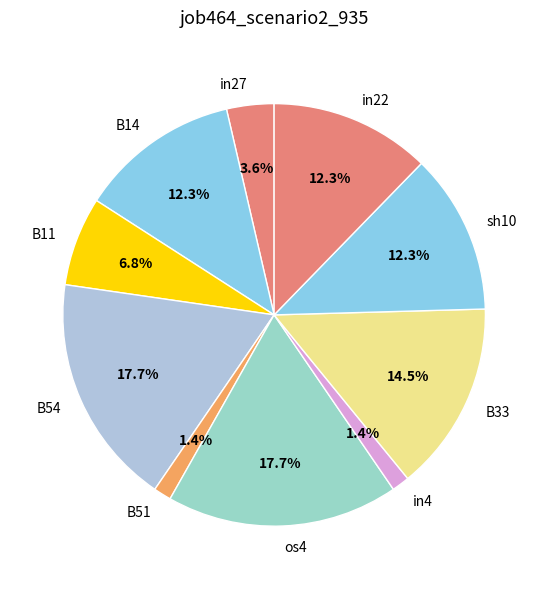

Is the sum of os4 and B33 greater than half?

No